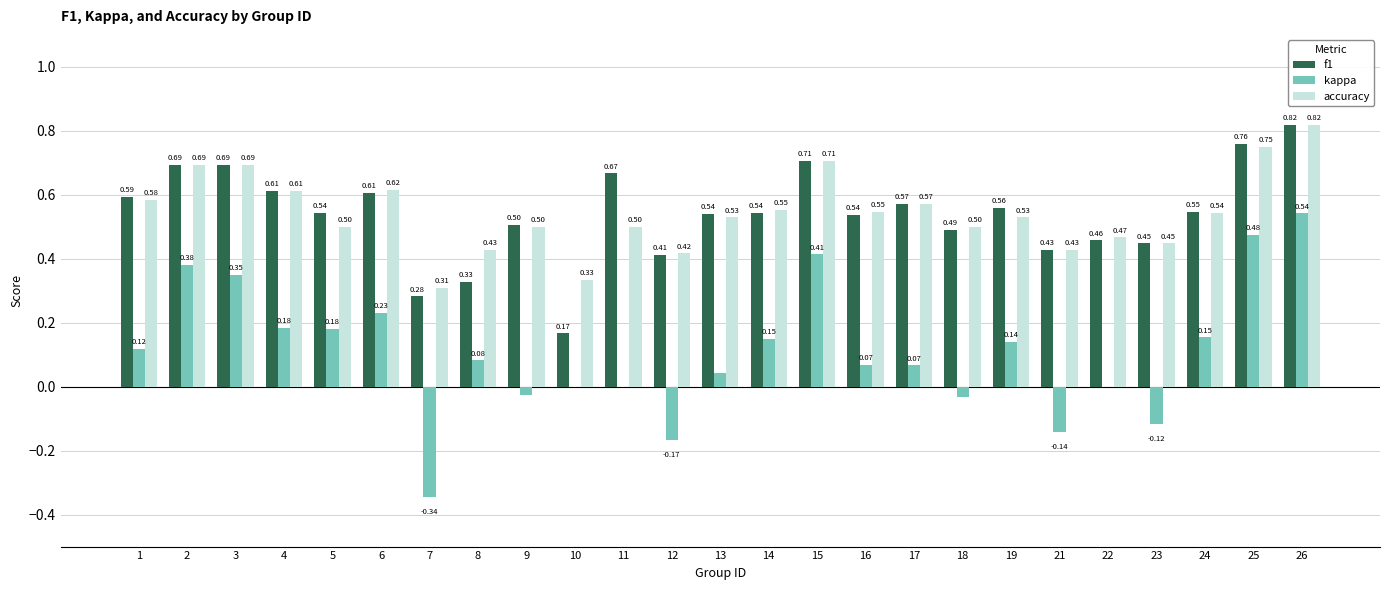

Is the value of accuracy at 9 greater than the value of f1 at 17?

No